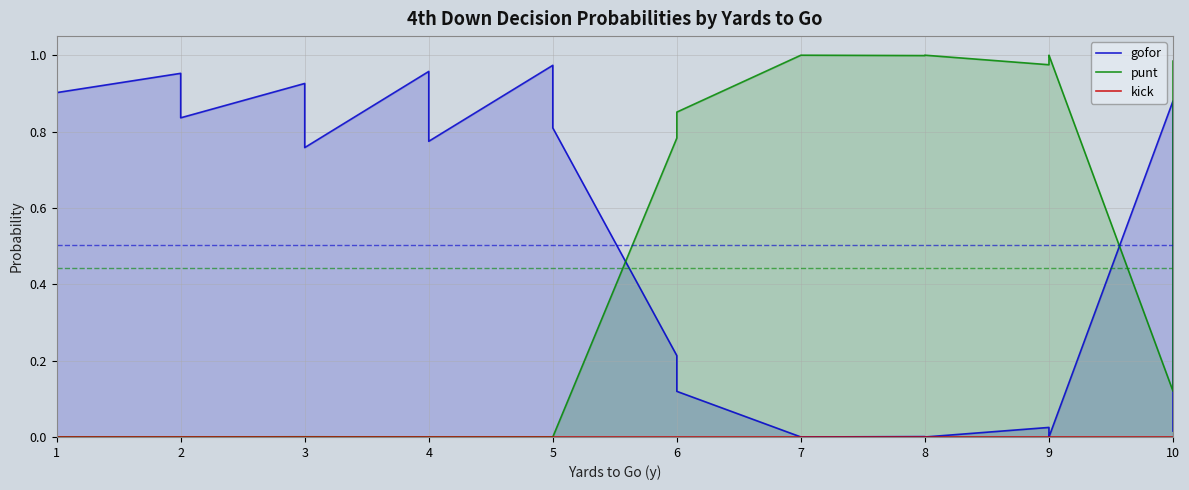

True or false: kick has more than 0 interior local peaks.

False